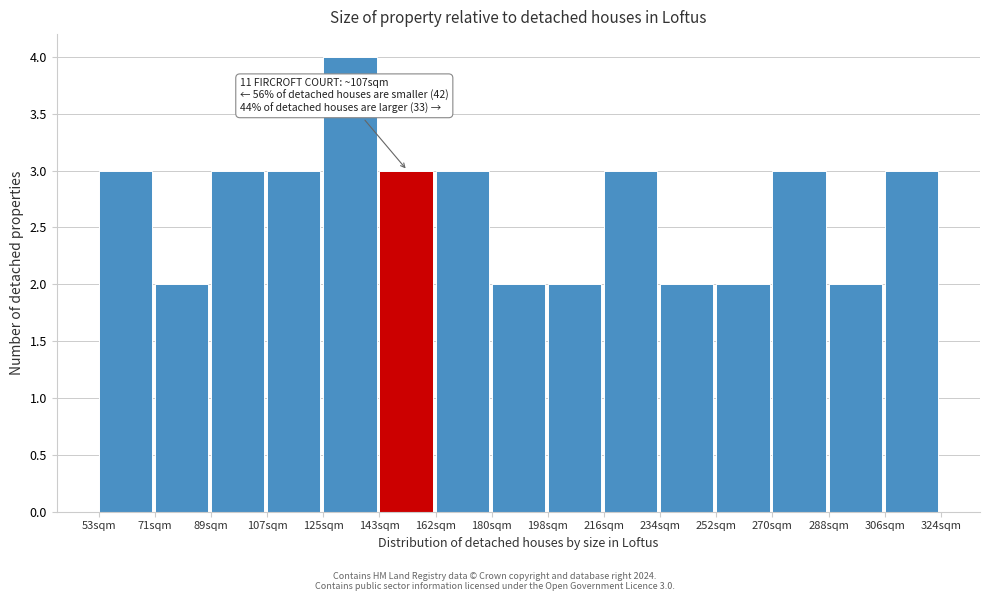

Reading left to right, list all the values displayed in this chart.

3	2	3	3	4	3	3	2	2	3	2	2	3	2	3